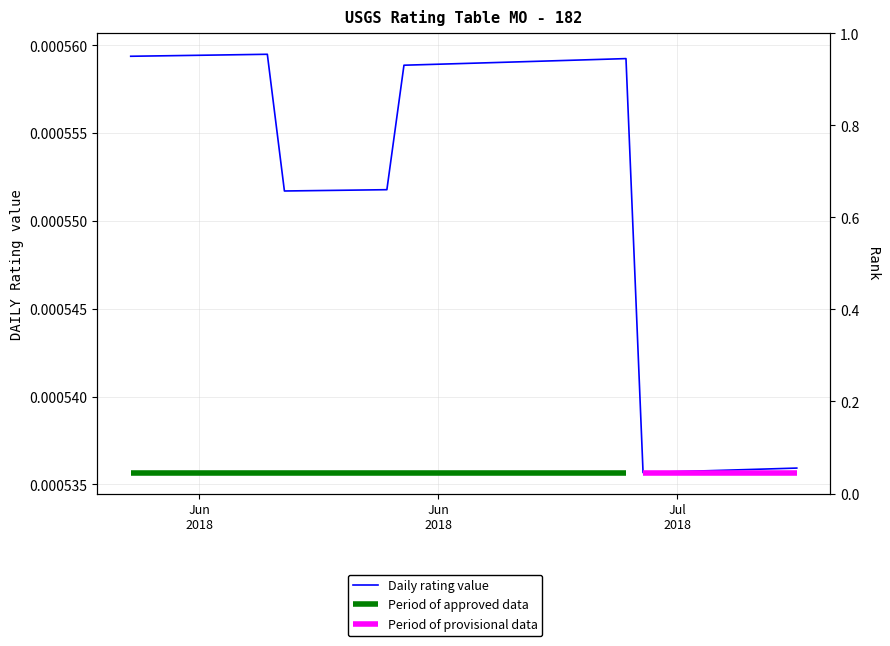

Count the values in the range 0 to 1.

40